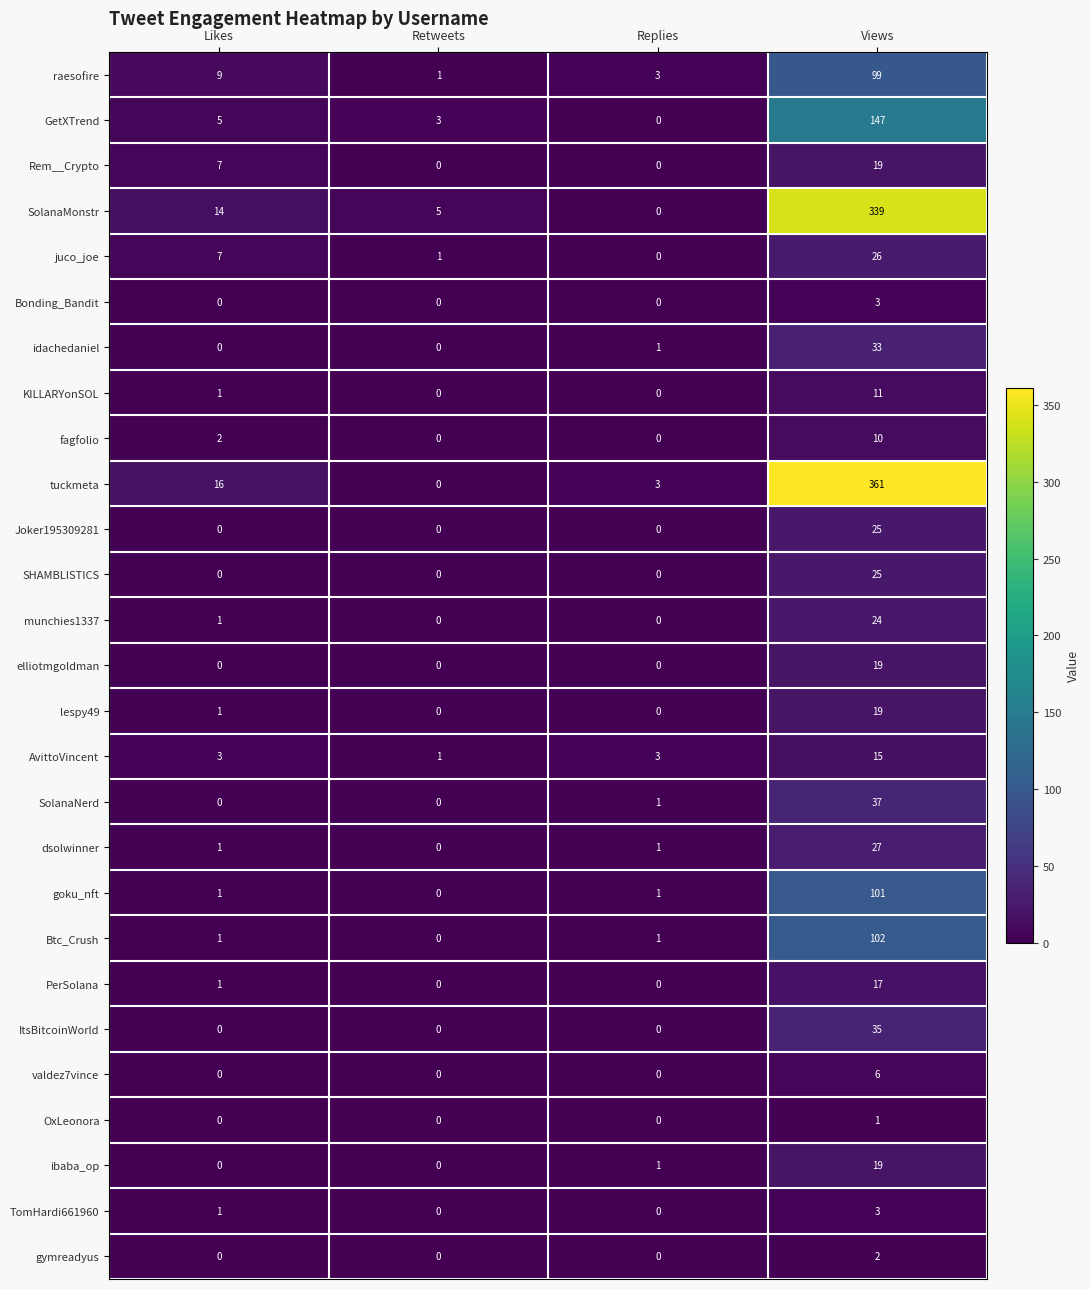

What is the spread (max minus min) of values at Replies?

3